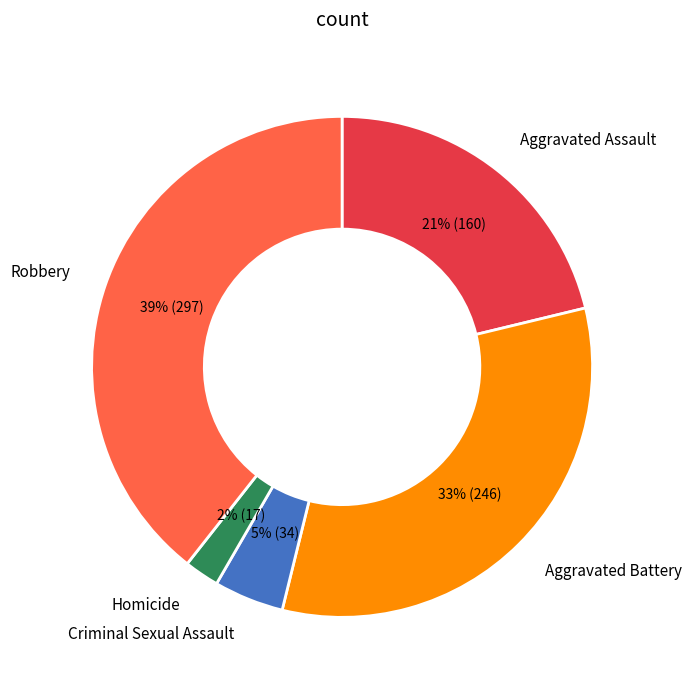

To the nearest percent, what is the difference between the largest and smallest slice percentages?

37%